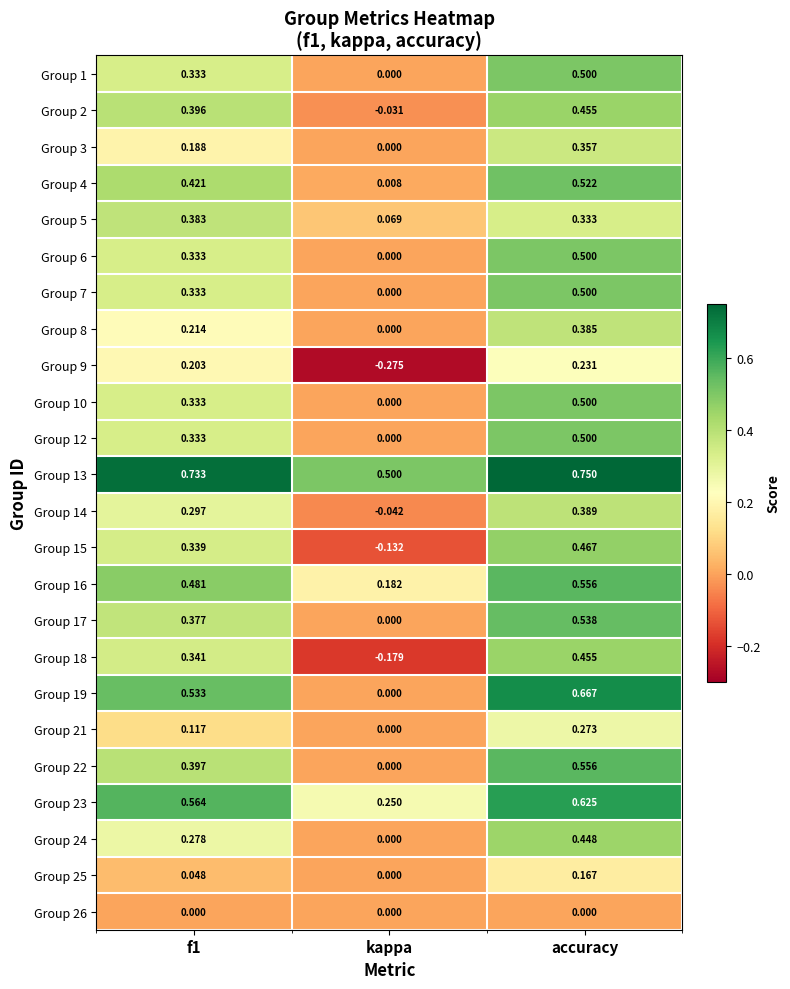

Which category has the lowest value across all series?

kappa